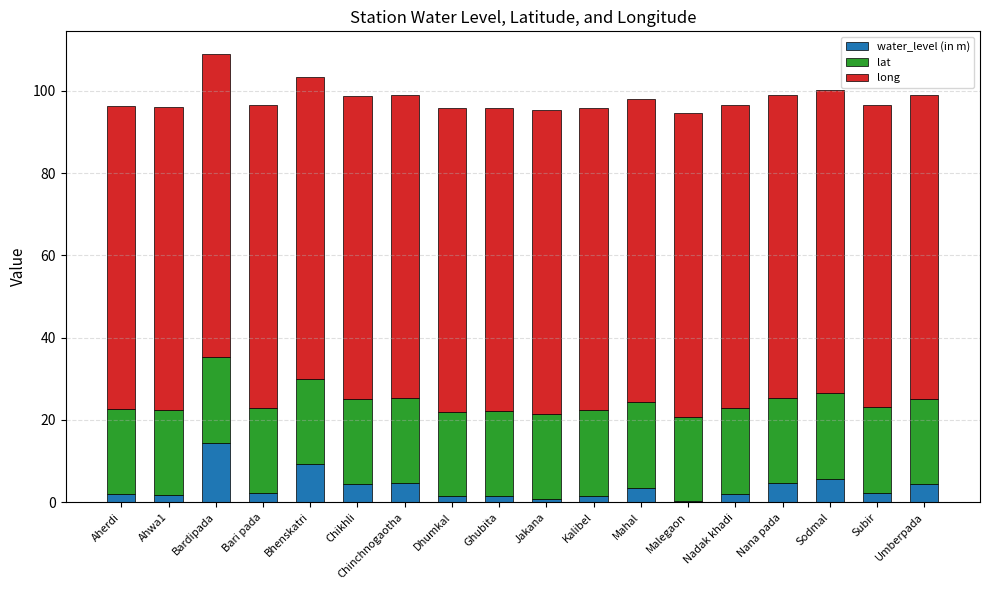

Is it true that water_level (in m) equals 5.7 at Sodmal?

True